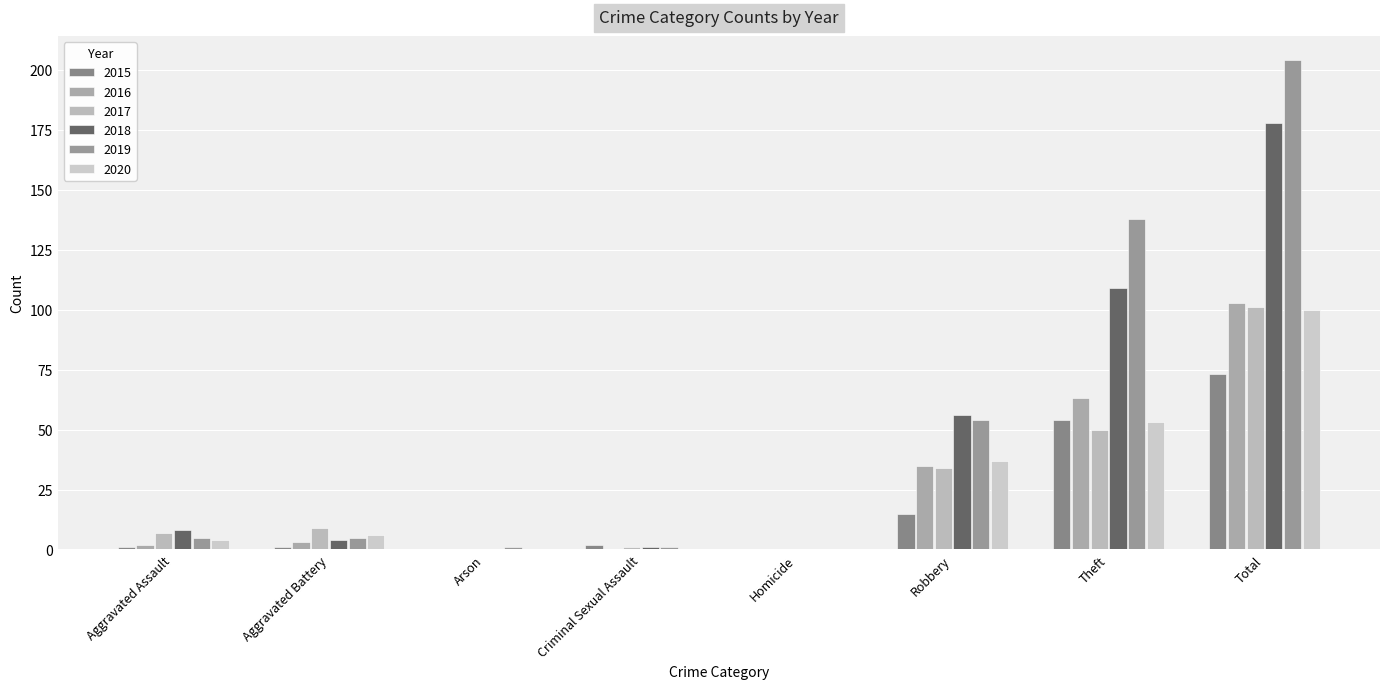

Count the number of data series in this chart.

6